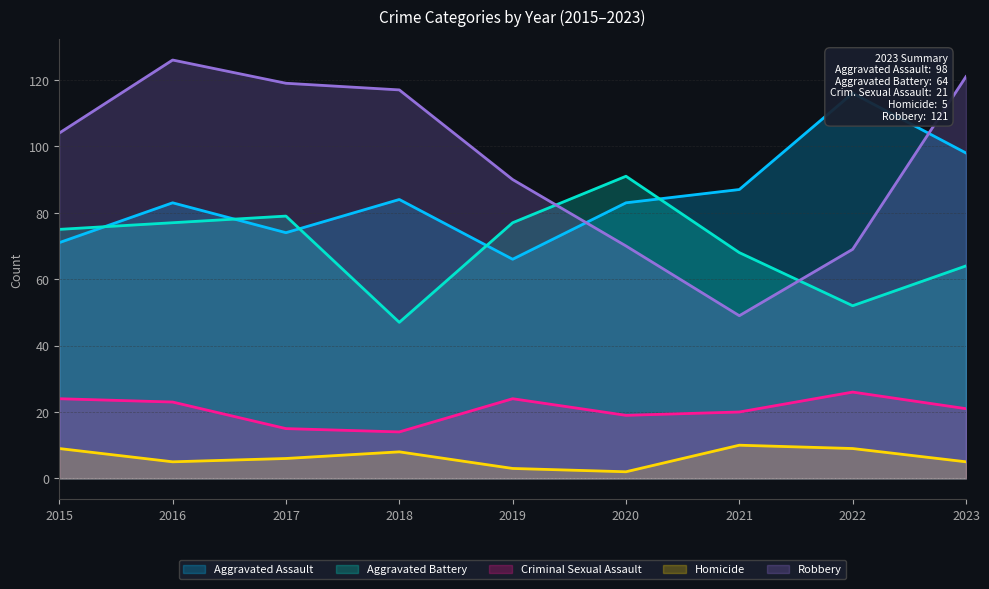

At which category is the sum across all series the highest?

2016